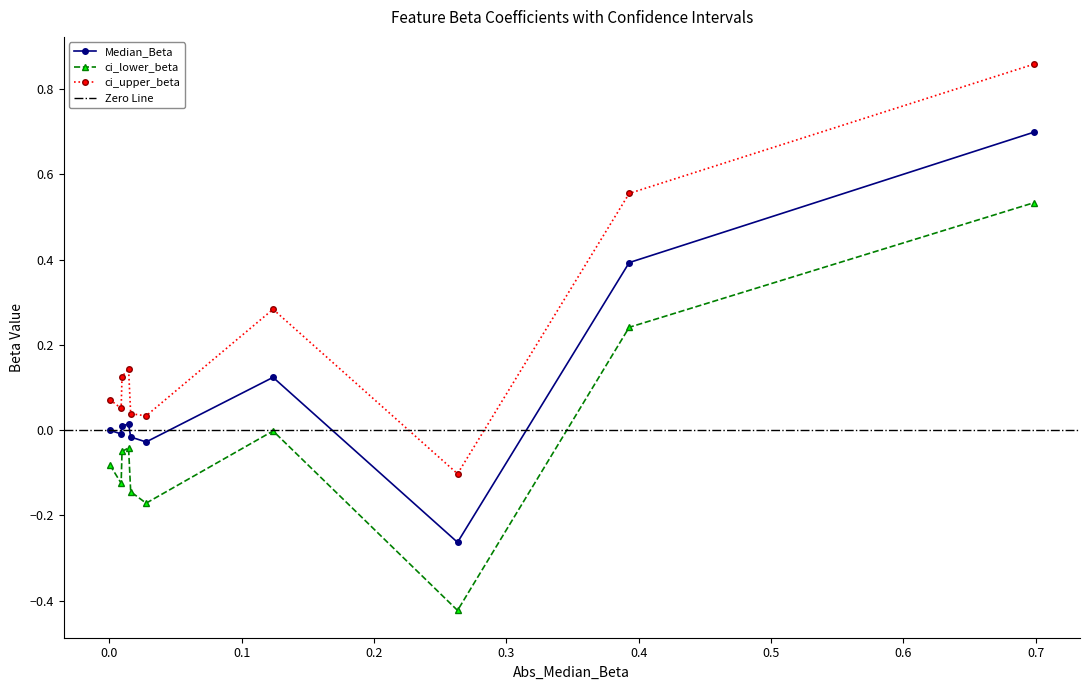

In Median_Beta, how many points are lower than both neighbors (excluding endpoints)?

3